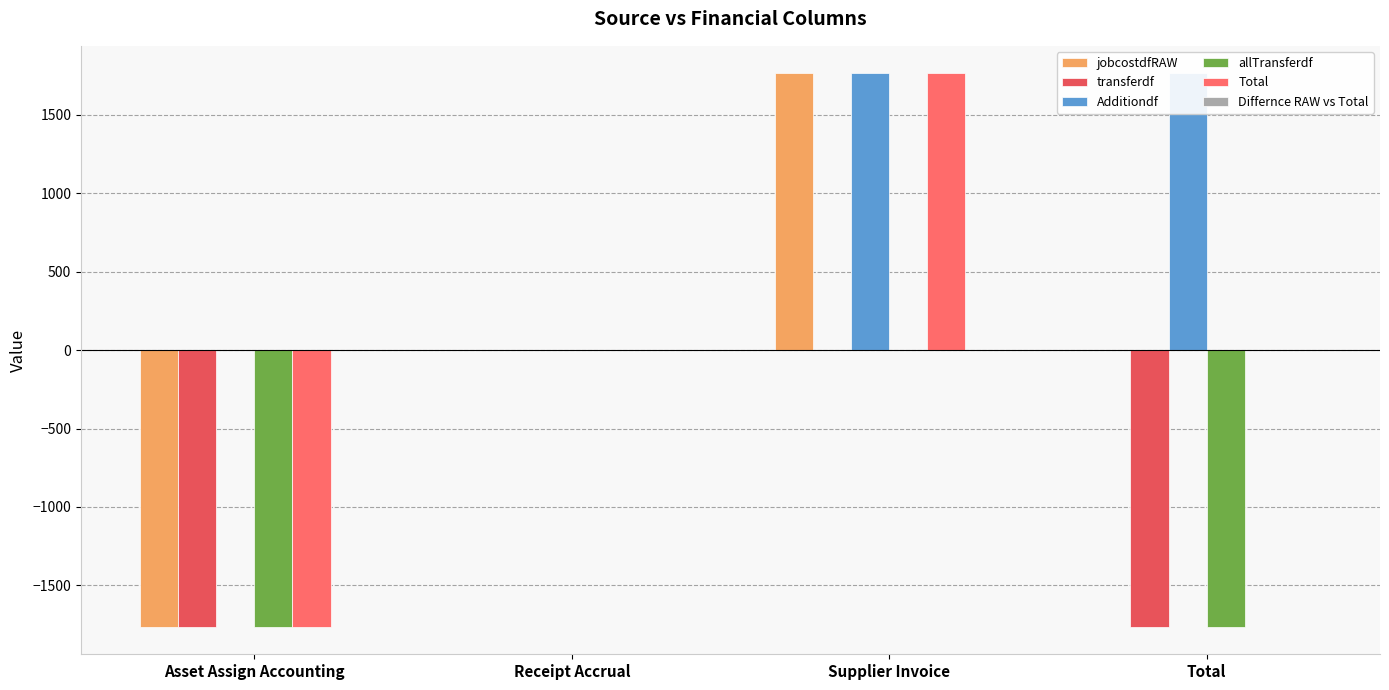

What is the label of the 2nd bar from the right?

Supplier Invoice